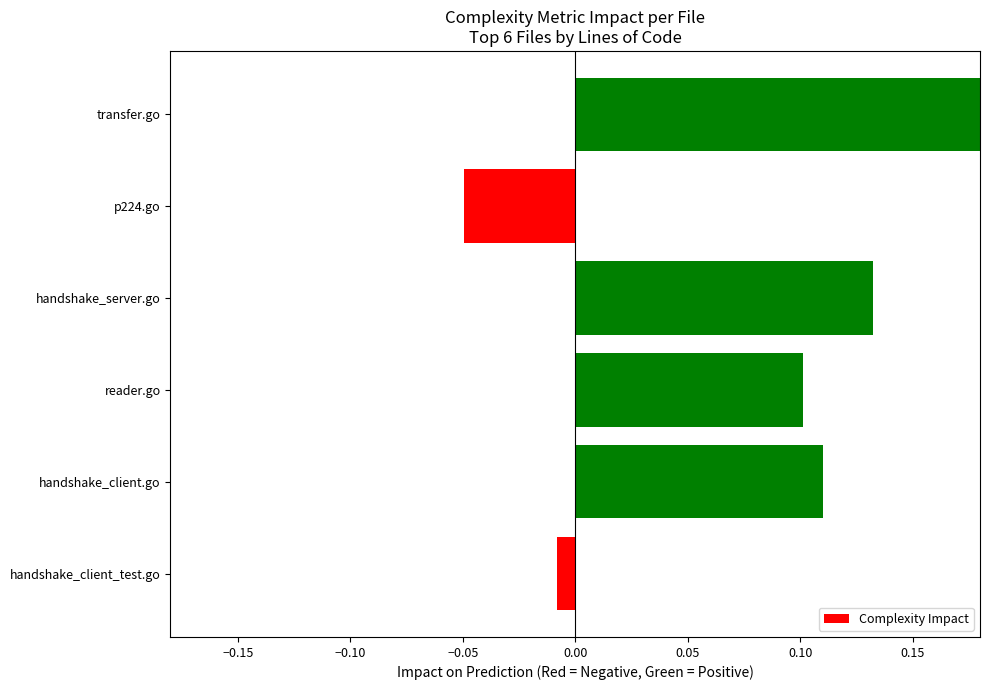

Which has a higher value, handshake_client.go or handshake_client_test.go?

handshake_client.go